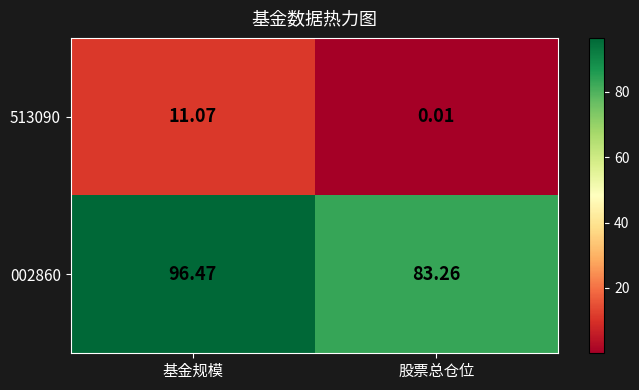

How many data points in 513090 are above 11?

1